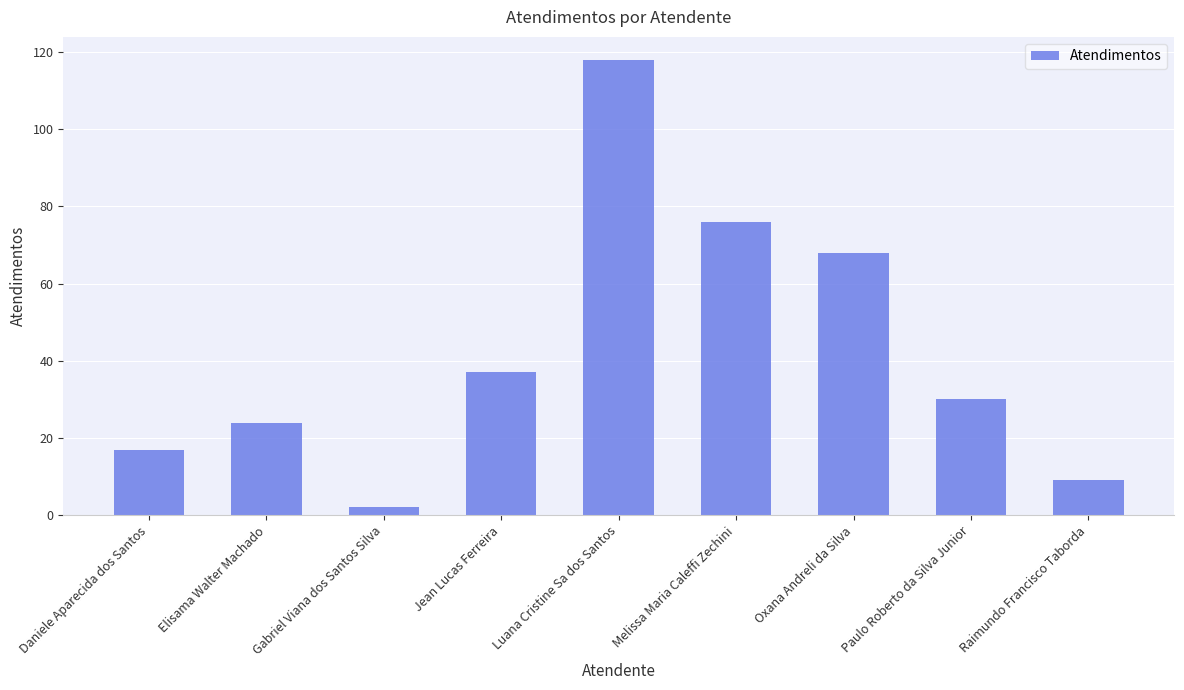

What position from the left is Jean Lucas Ferreira?

4